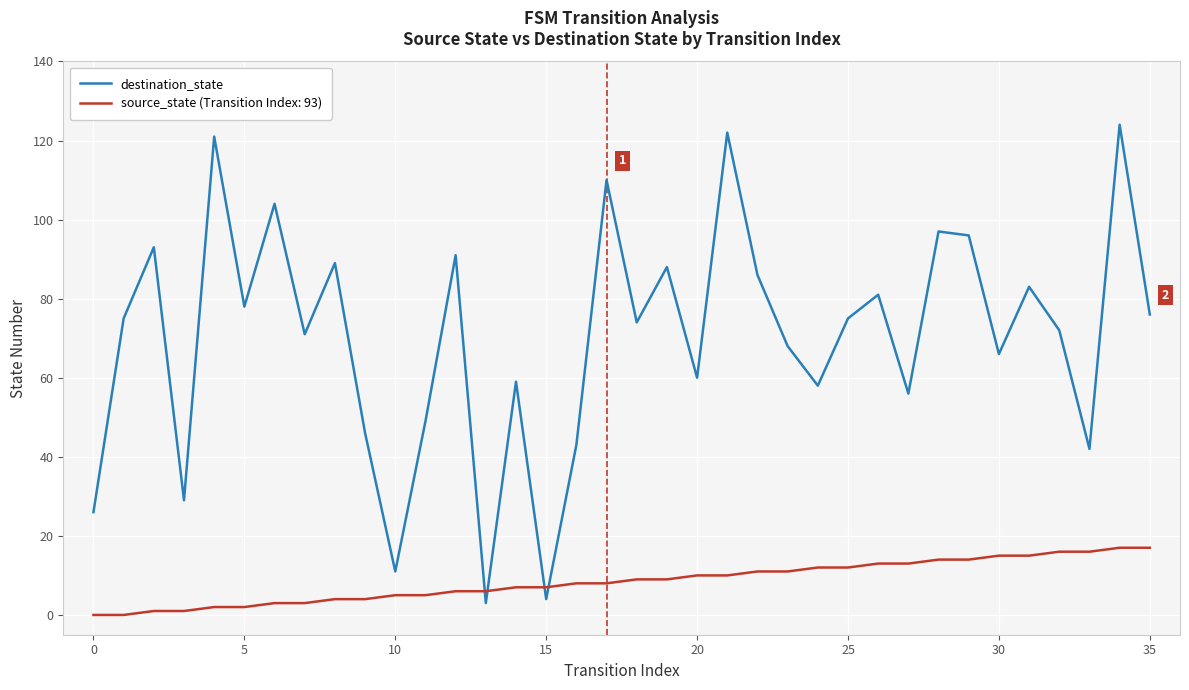

Does the chart display data point markers on the line(s)?

No